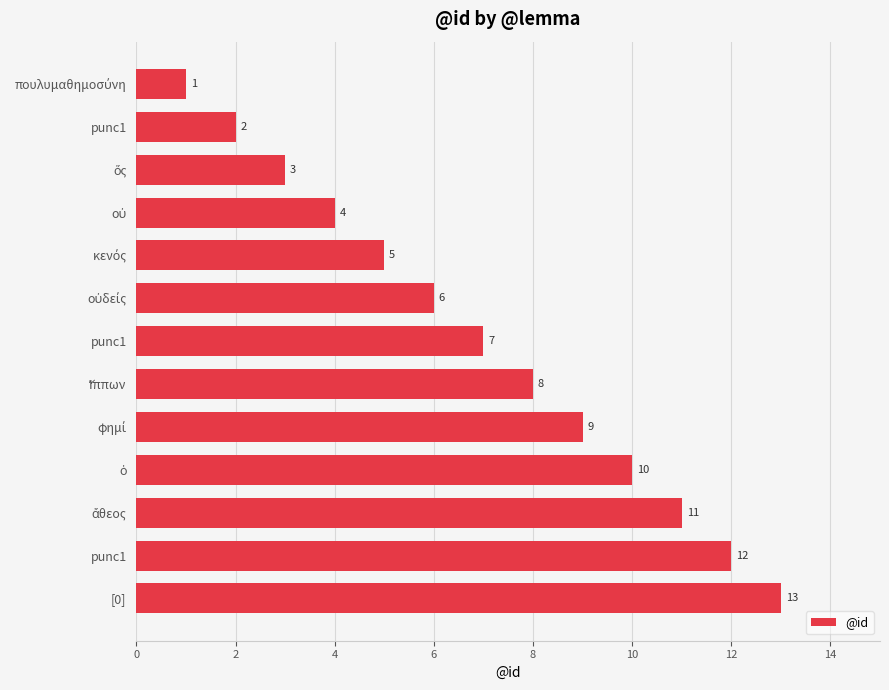

How many bars are there in total?

13